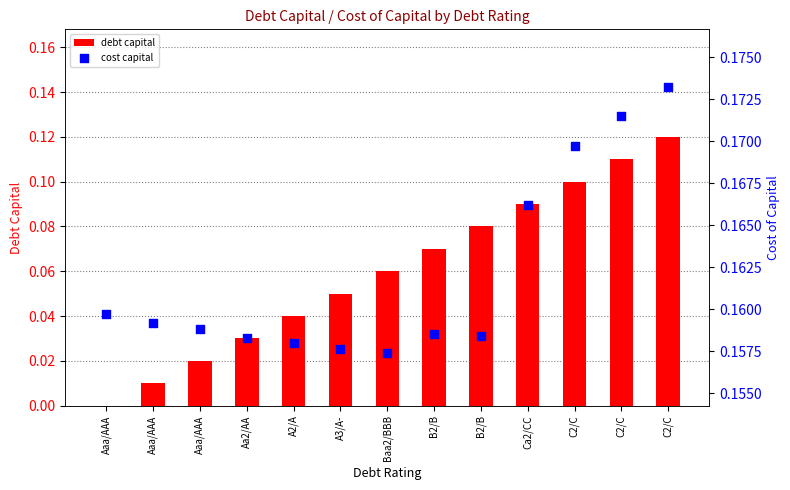

What are all the series names shown in the legend?

debt capital, cost capital